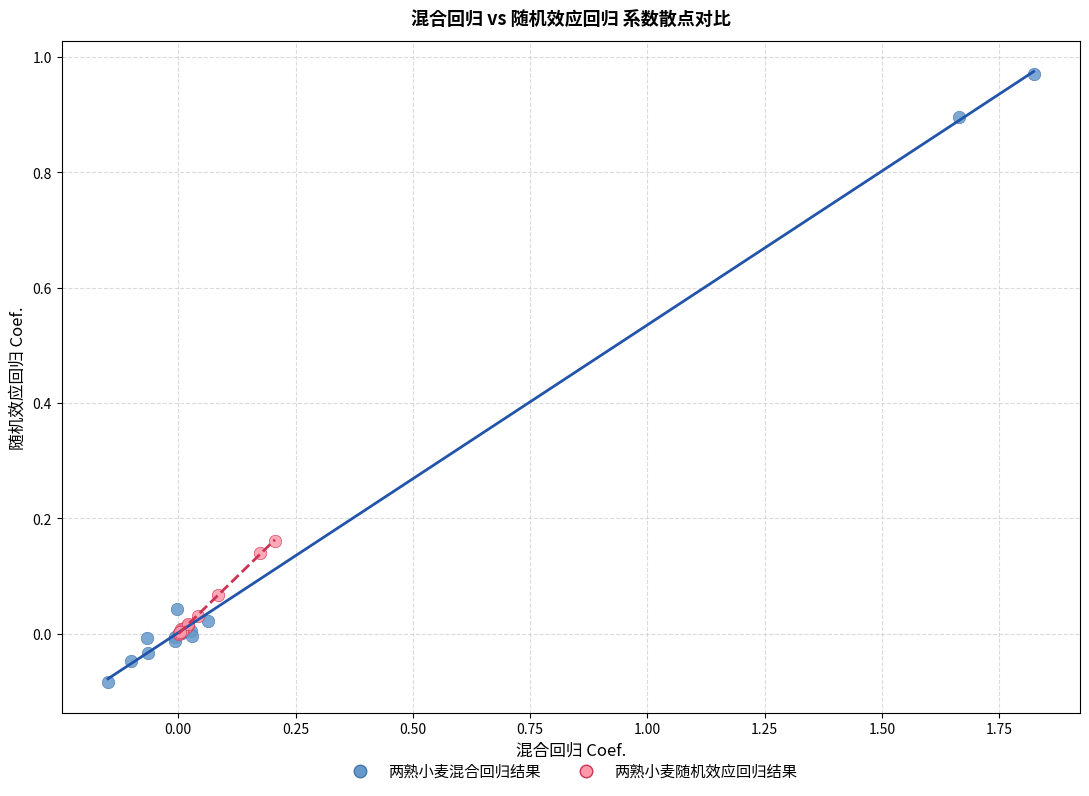

Which series has the largest Y range (max minus min)?

两熟小麦混合回归结果